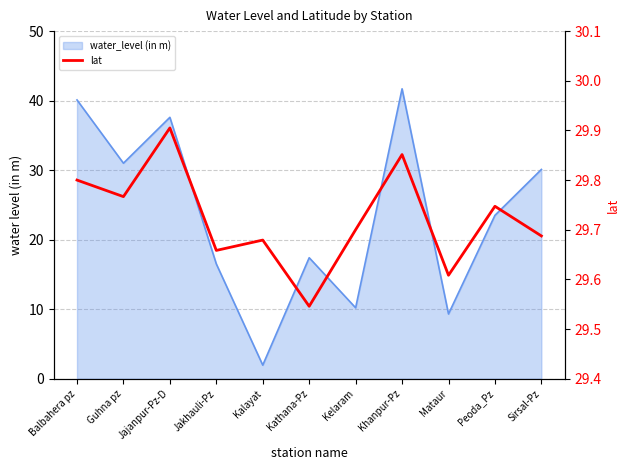

Rank the categories by value from lowest to highest.

Kathana-Pz, Mataur, Jakhauli-Pz, Kalayat, Sirsal-Pz, Kelaram, Peoda_Pz, Guhna pz, Balbahera pz, Khanpur-Pz, Jajanpur-Pz-D